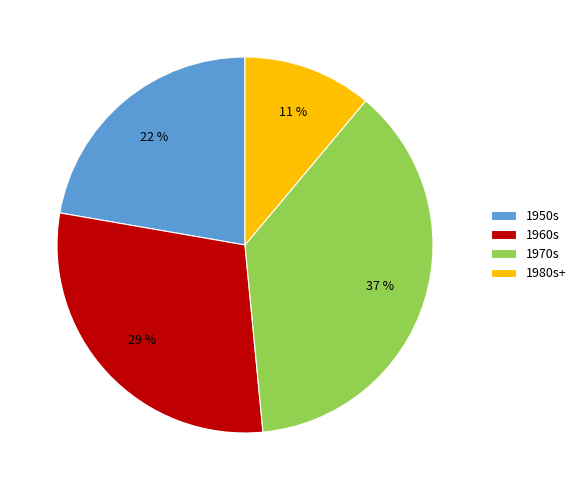

To the nearest percent, what is the difference between the 1960s and 1950s slice percentages?

7%